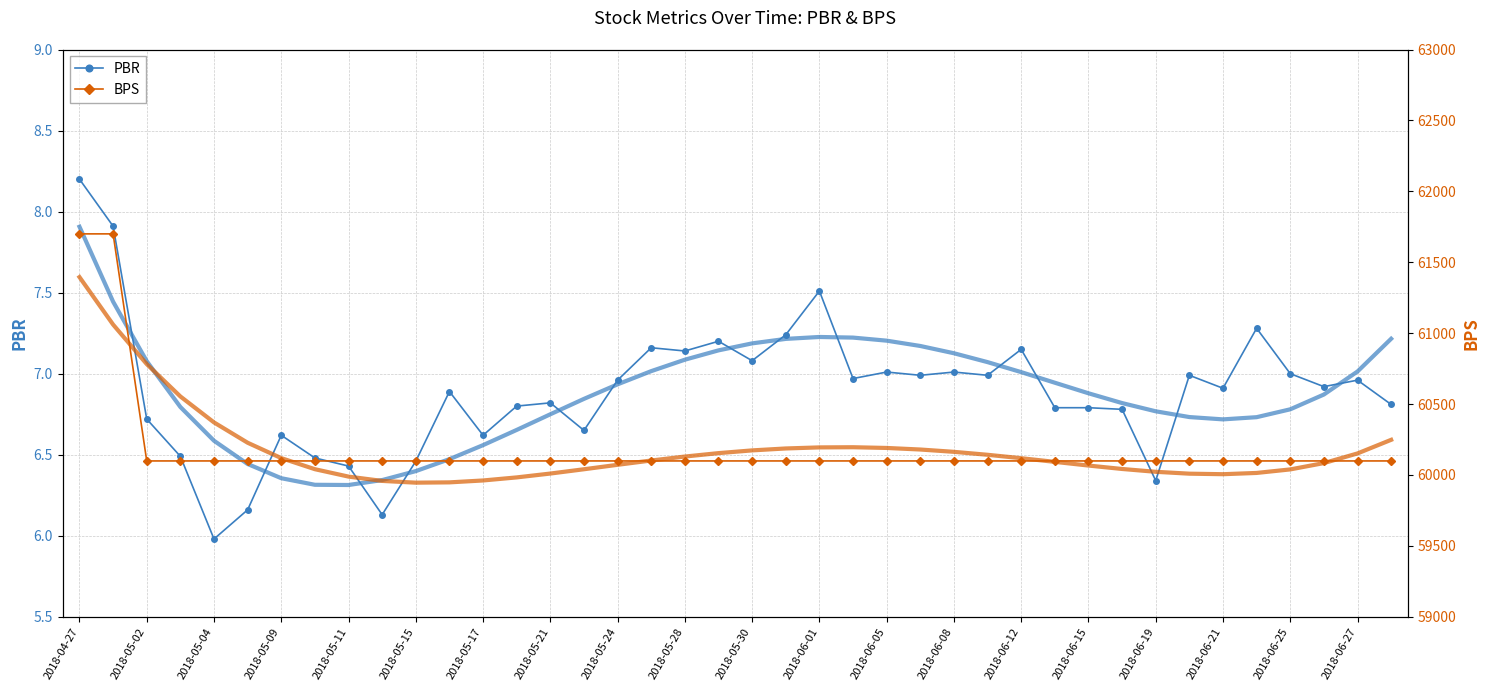

True or false: PBR has more than 0 points higher than both neighbors.

True